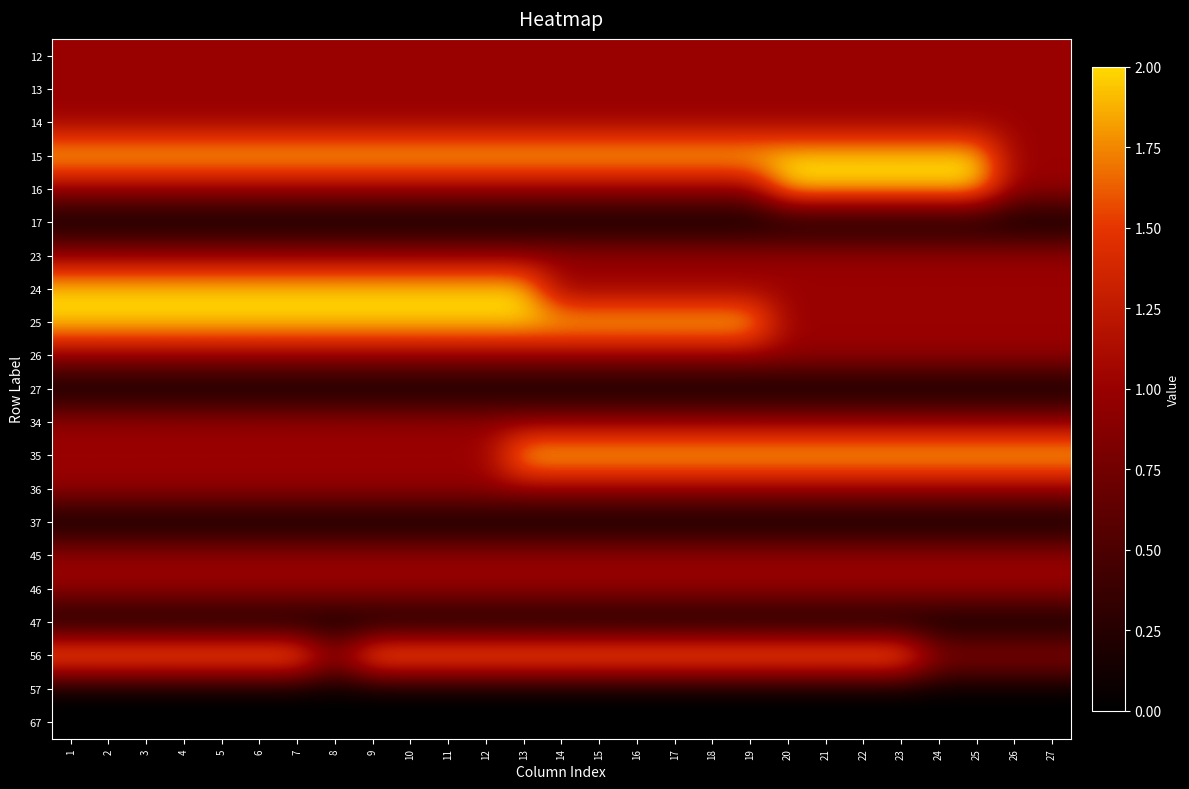

List the series in order of their peak value, highest first.

15, 16, 24, 25, 35, 56, 12, 13, 14, 23, 26, 34, 36, 45, 46, 17, 27, 37, 47, 57, 67